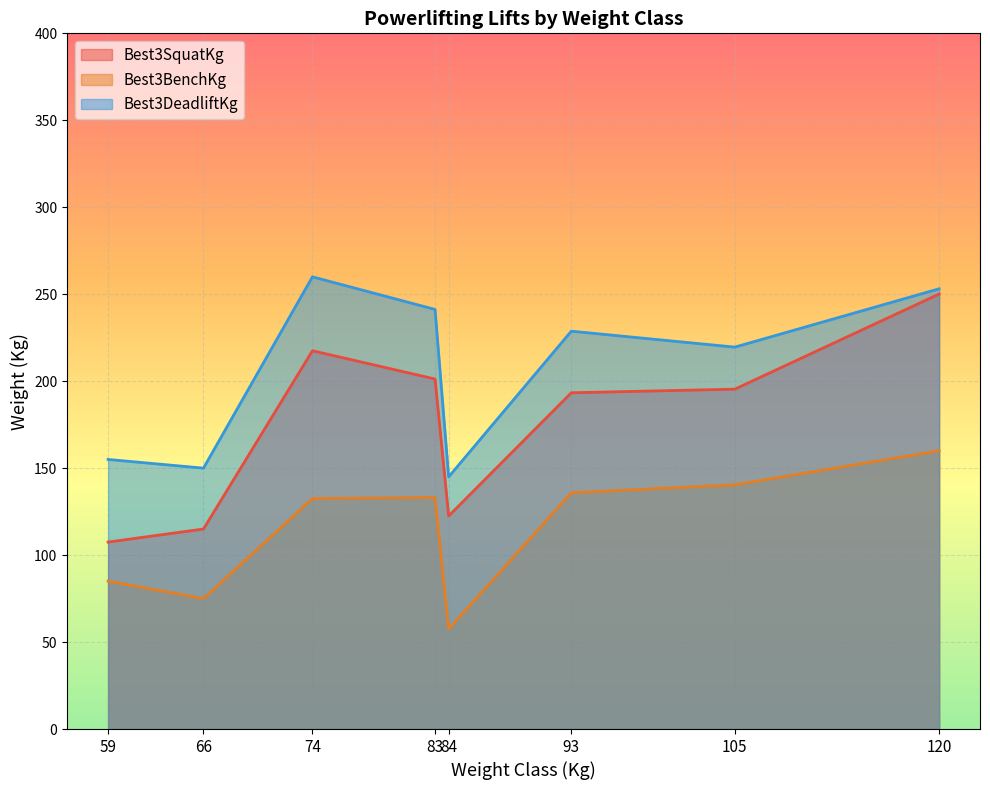

What is the sum of all Best3DeadliftKg values?

1652.7